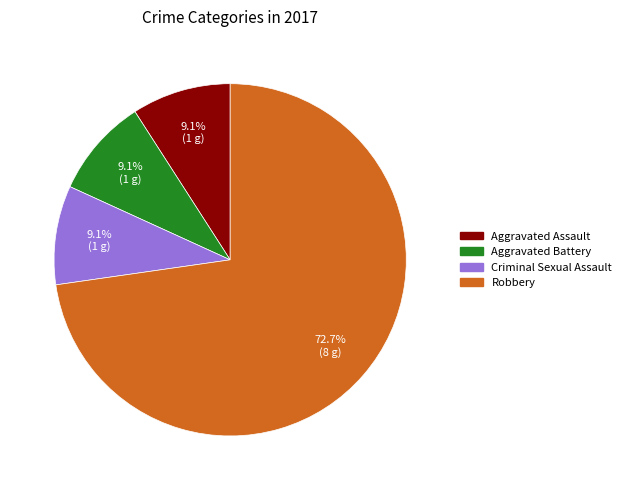

Which category has the biggest portion of the pie?

Robbery